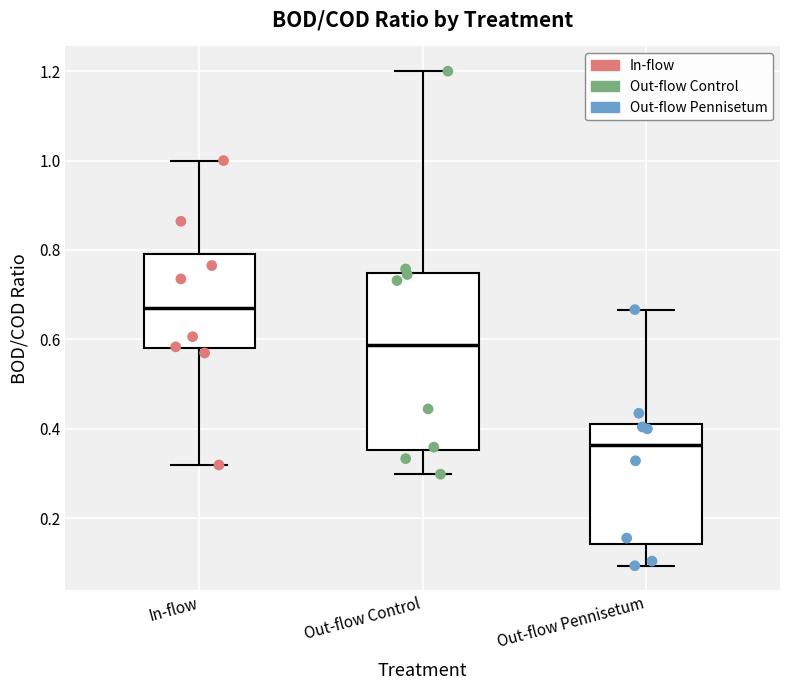

Where is the lower edge of the box for In-flow on the y-axis? The values are not printed on the chart, so give them approximately, as read against the axis.

0.58